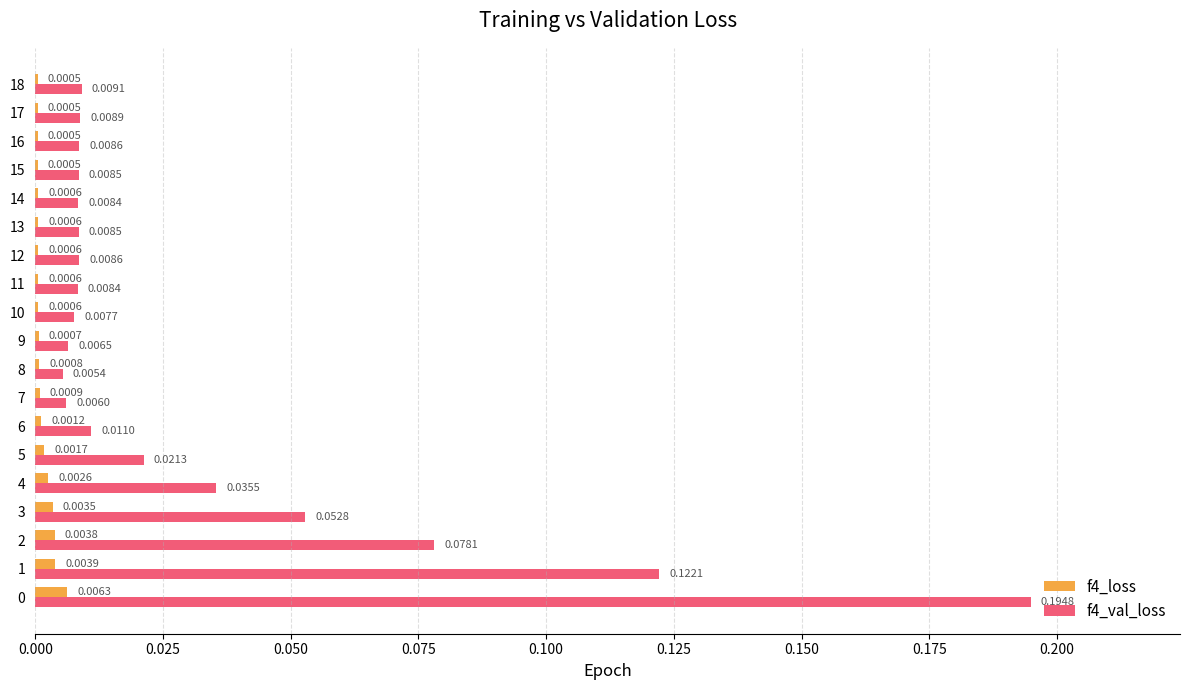

Which series has the largest total across all categories?

f4_val_loss